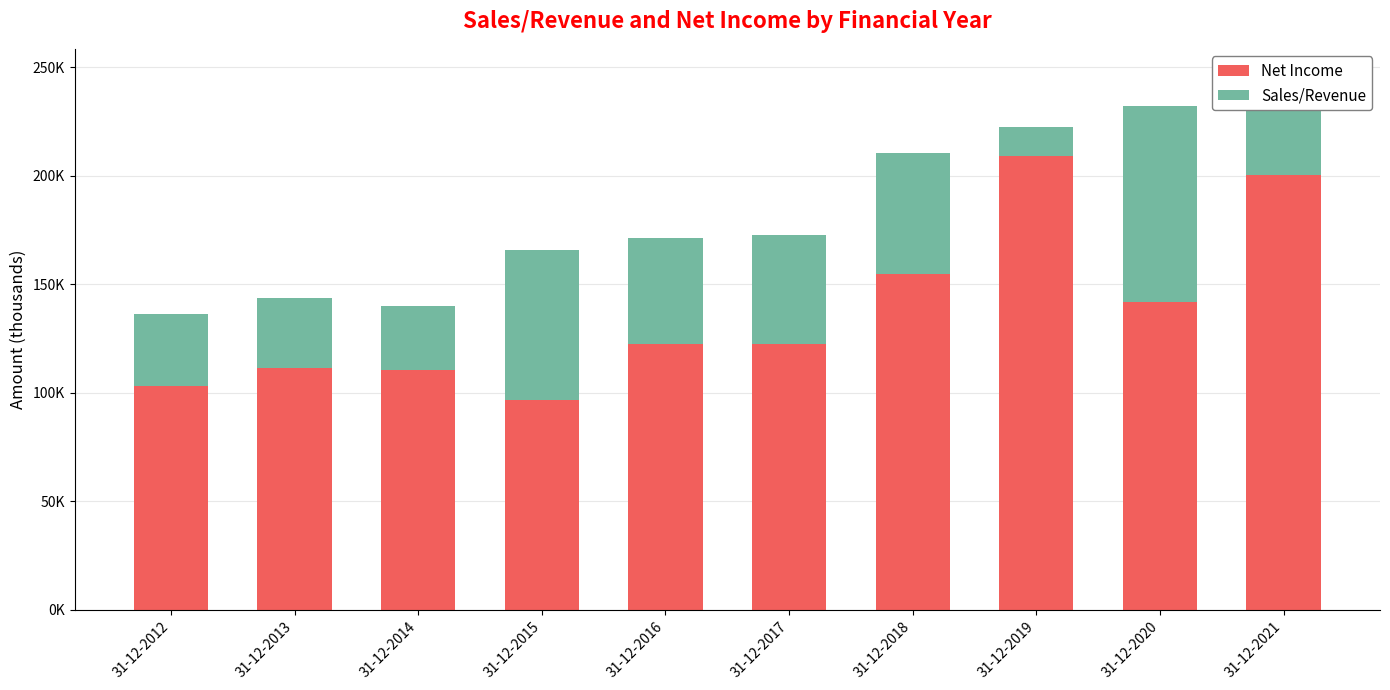

Are the bars grouped side by side (vs. stacked)?

No